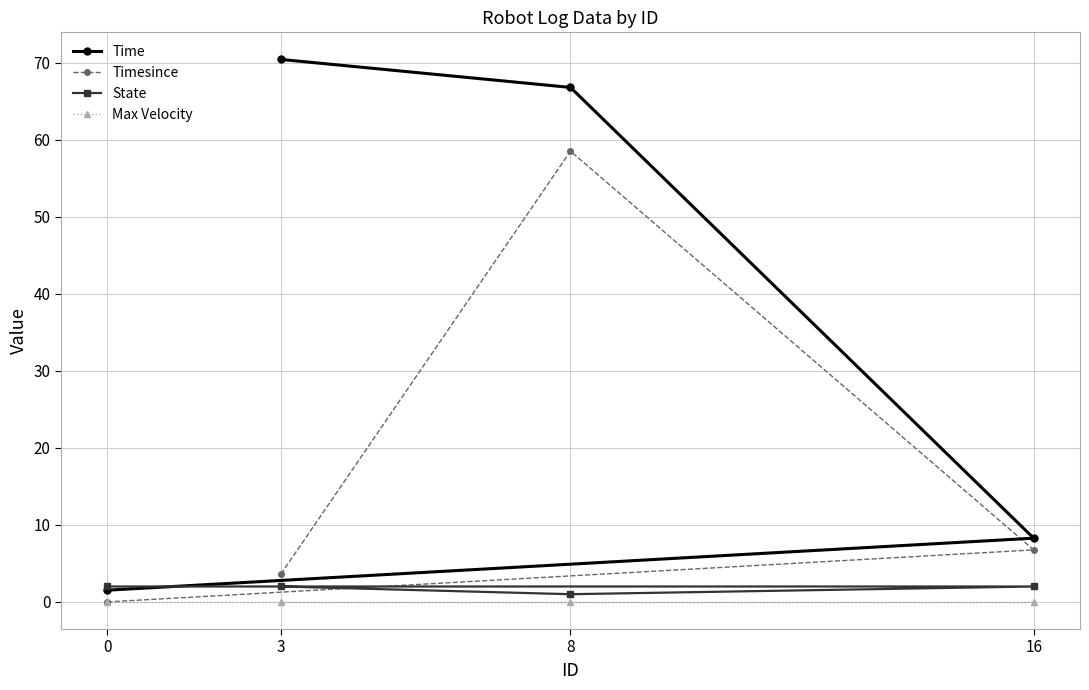

At which label does Timesince reach its peak?

8